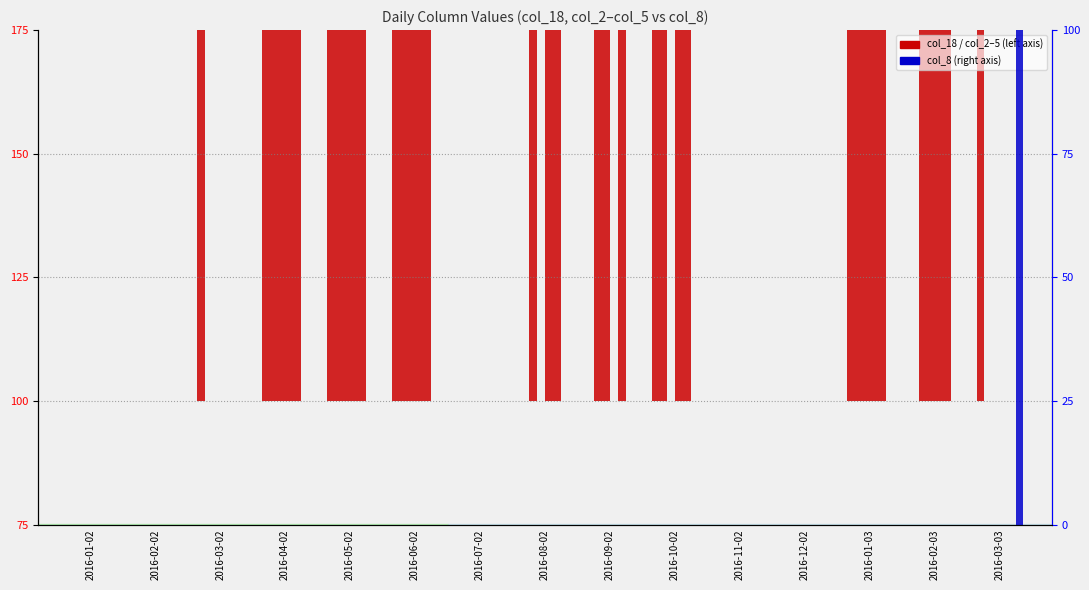

The value of col_5 at 2016-04-02 is 100. True or false?

True